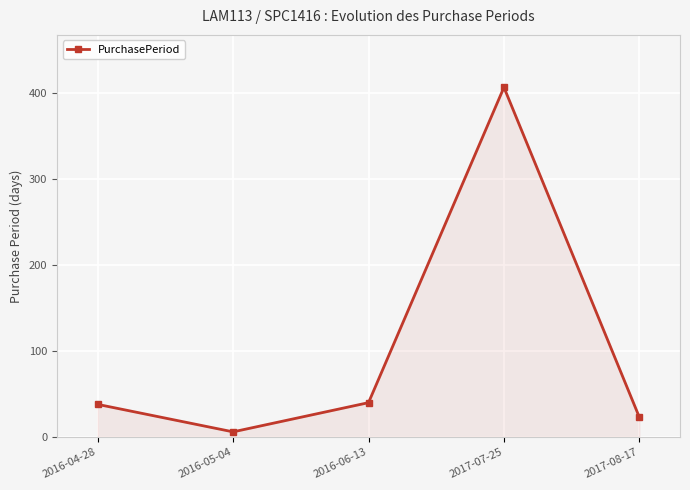

What is the change in value from 2016-05-04 to 2016-06-13?

+34